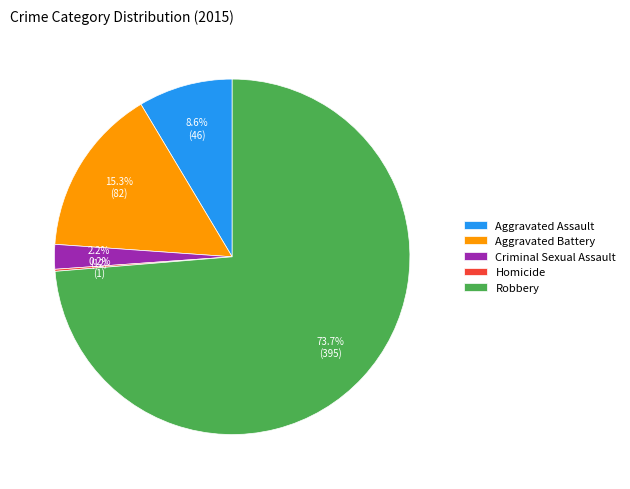

What percentage do Aggravated Assault and Criminal Sexual Assault together represent?

10.8%